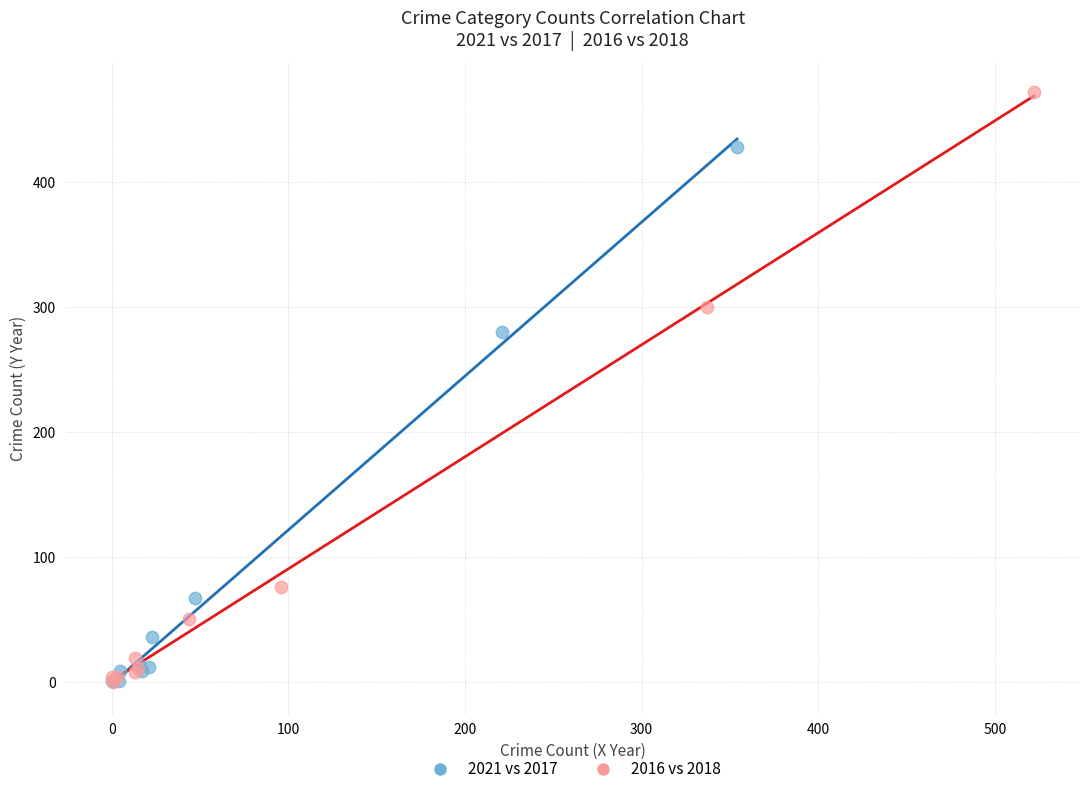

Which series reaches the maximum Y coordinate?

2016 vs 2018